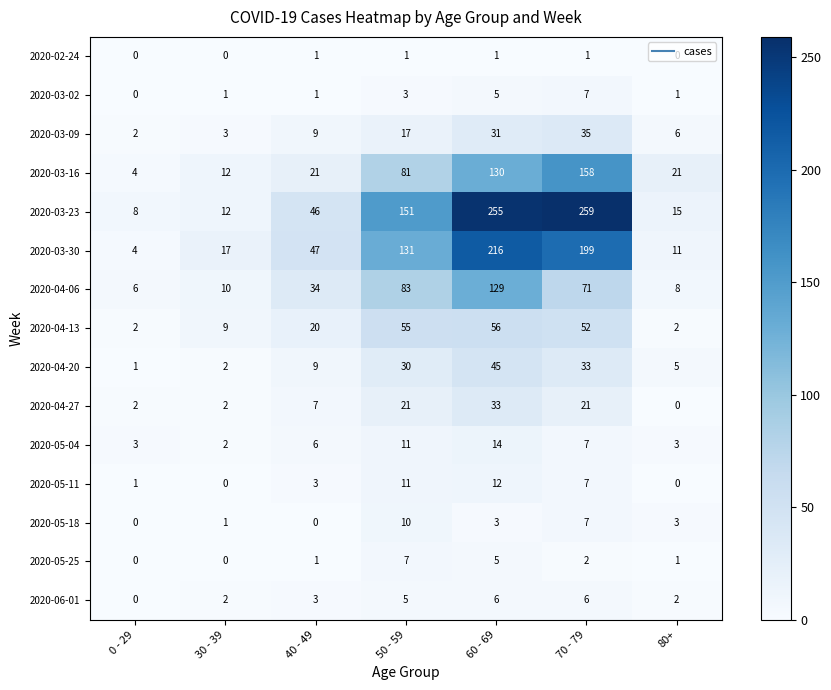

The 2020-04-27 series shows 38 at 50 - 59. True or false?

False